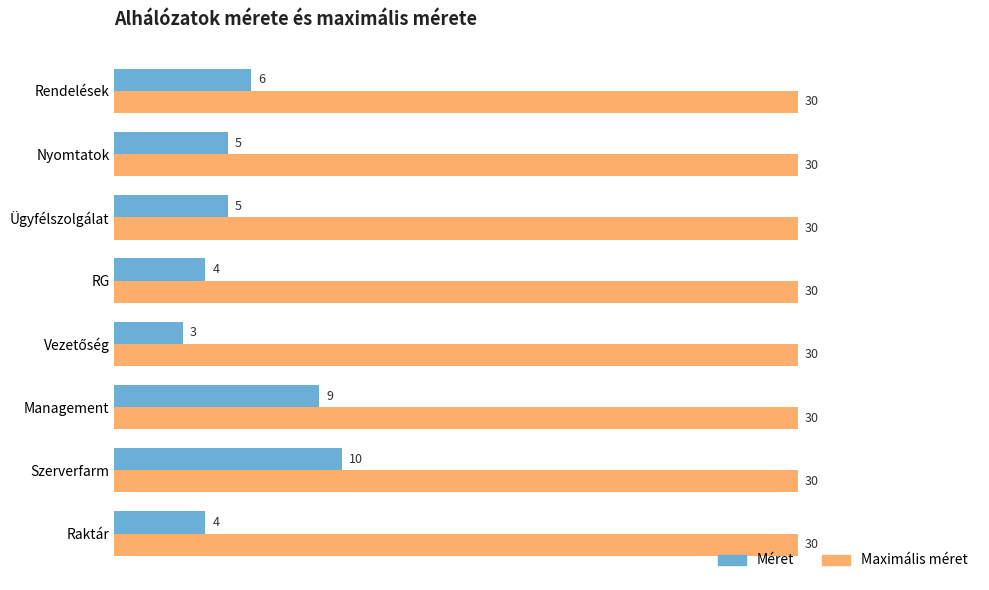

How many values in the Méret series are below 5?

3